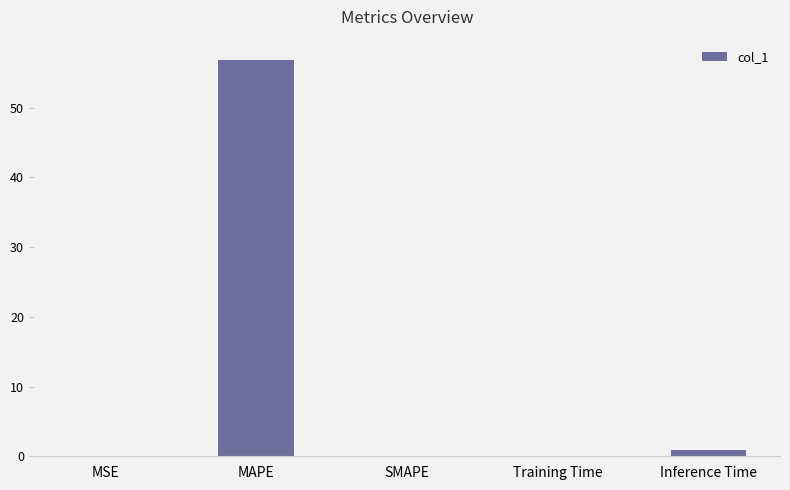

What is the change in value from MAPE to Inference Time?

-55.9